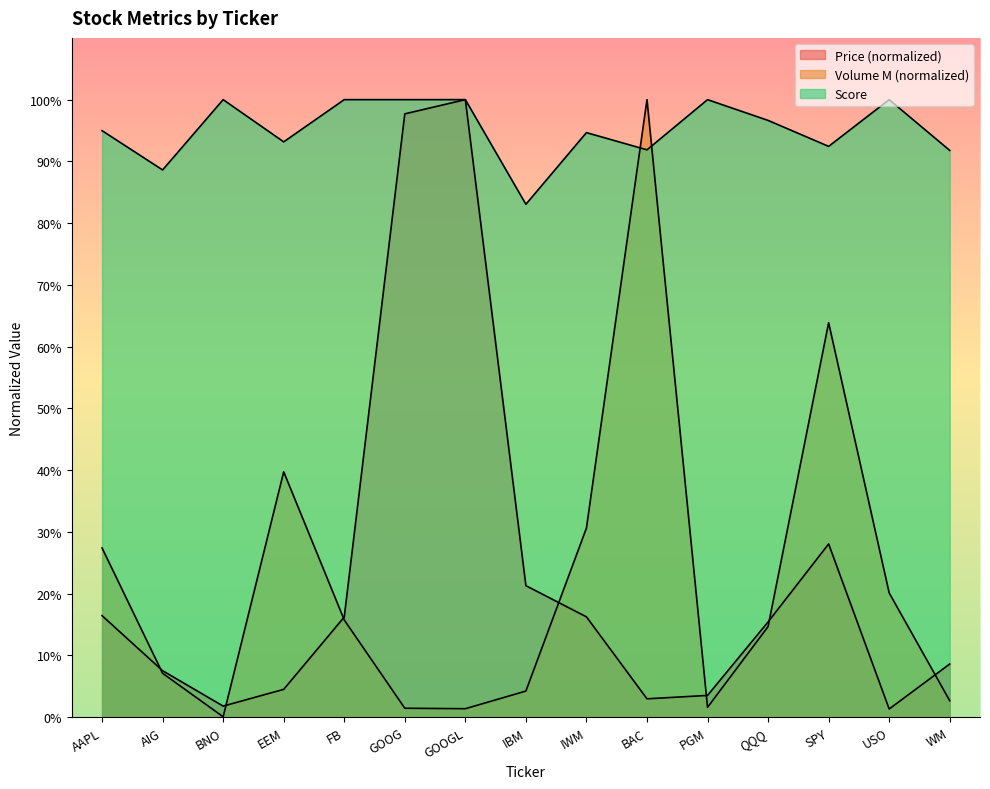

What is the sum of the Price values at WM and SPY?

0.4